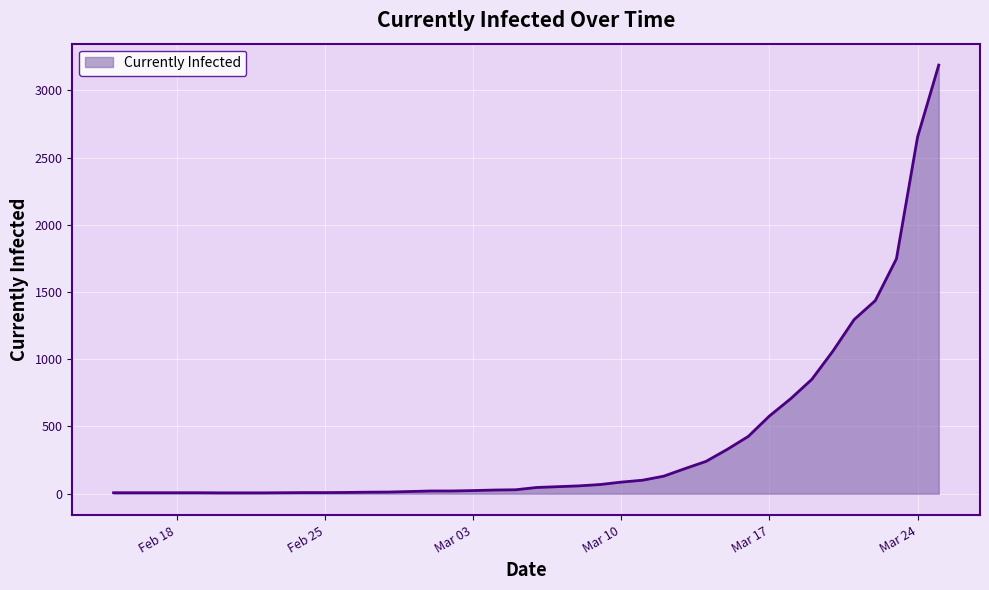

What is the maximum value shown in the chart?

3188